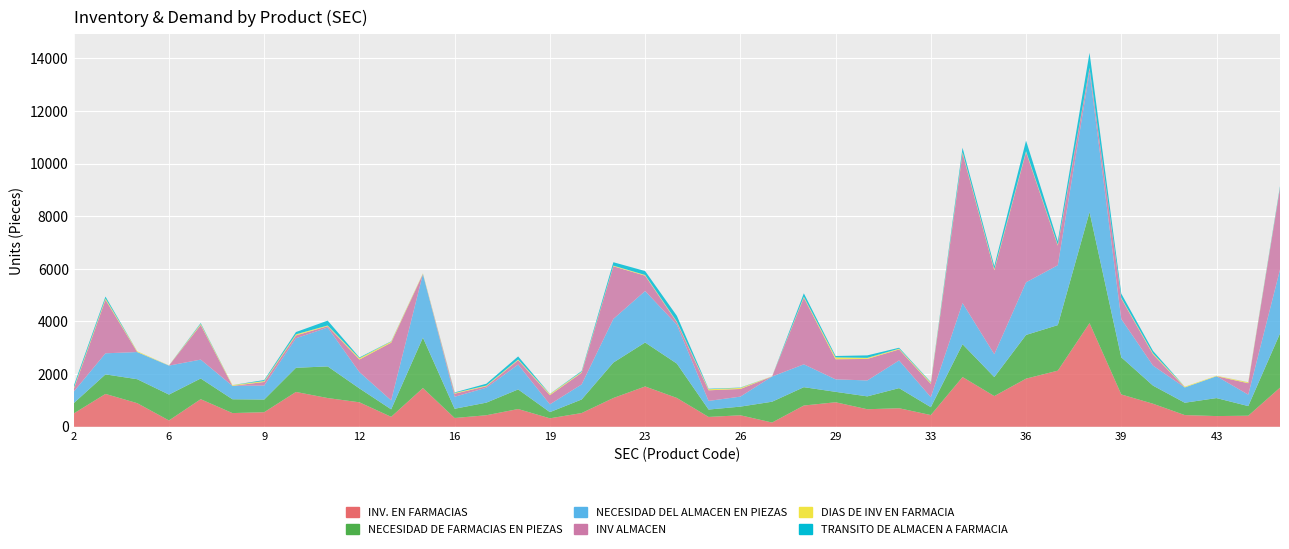

Reading left to right, what are all the values shown in this chart?

INV. EN FARMACIAS: 504	1248	897	240	1048	520	553	1323	1091	929	378	1471	333	438	674	321	521	1093	1531	1095	373	437	161	807	931	666	704	445	1889	1166	1828	2132	3938	1228	875	444	406	420	1486
NECESIDAD DE FARMACIAS EN PIEZAS: 393	742	910	983	786	525	482	918	1202	528	284	1915	351	479	745	235	515	1346	1670	1305	281	328	791	697	396	489	764	299	1247	722	1661	1730	4220	1411	688	469	684	366	2058
NECESIDAD DEL ALMACEN EN PIEZAS: 437	801	1032	1101	718	510	530	1122	1476	620	341	2418	456	567	945	296	573	1659	1957	1477	328	380	957	868	475	605	1052	382	1564	867	1999	2275	5317	1456	761	581	831	434	2425
INV ALMACEN: 95	2033	0	0	1315	0	137	107	52	477	2192	0	117	56	165	349	443	2000	582	93	403	291	0	2534	763	817	418	504	5691	3189	4949	744	135	775	426	0	0	434	3089
DIAS DE INV EN FARMACIA: 39	50	30	7	40	29	35	43	27	52	42	23	28	27	27	40	31	24	27	25	41	40	6	35	72	42	28	45	45	49	33	37	28	26	38	28	18	35	22
TRANSITO DE ALMACEN A FARMACIA: 84	72	0	1	32	0	38	85	184	27	11	1	20	69	116	7	33	129	149	220	18	12	0	128	52	93	36	22	164	110	401	130	570	162	93	0	0	3	57